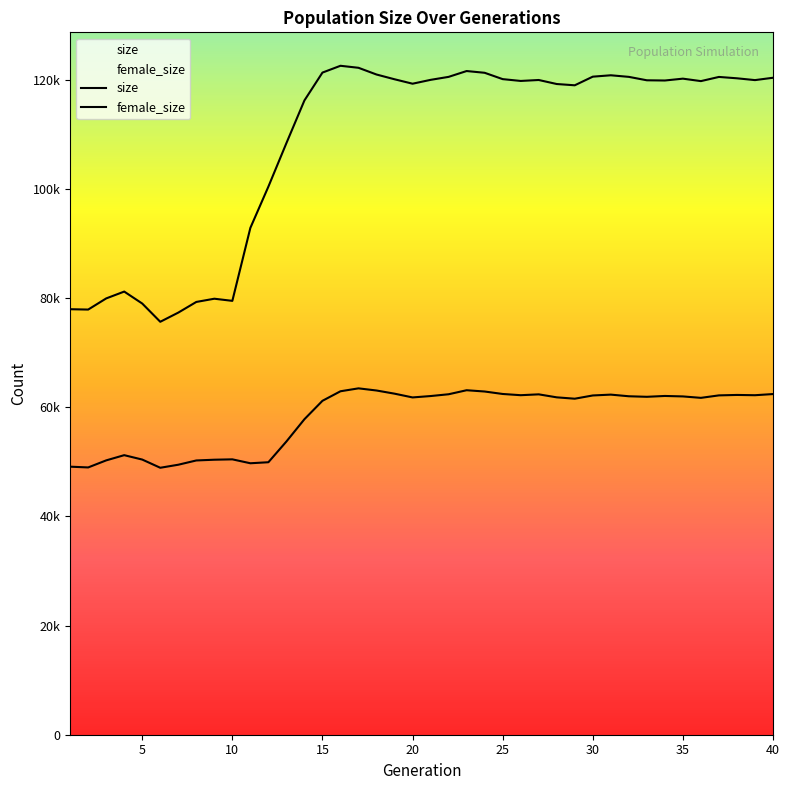

Where is the first local minimum for size?

2